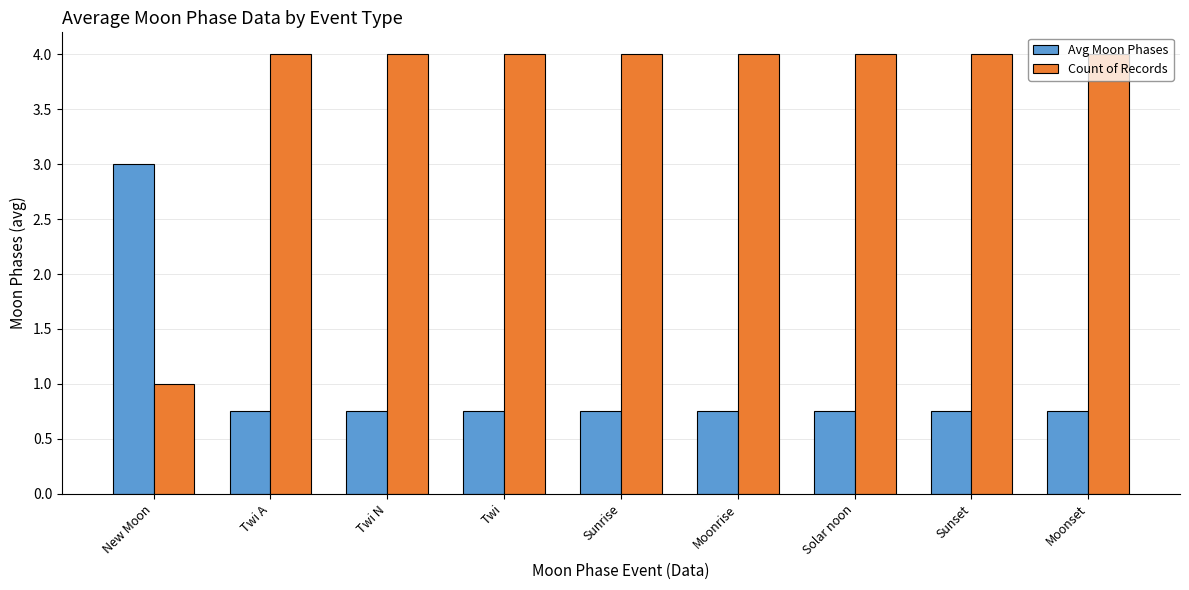

What is the sum of all Avg Moon Phases values?

9.0